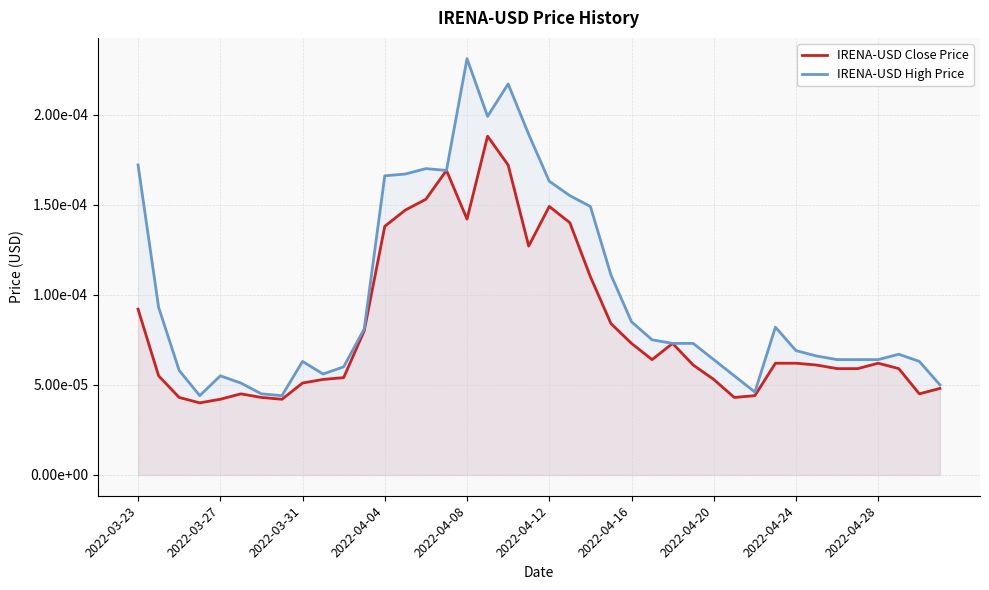

Between 30 and 27, which is larger?

27